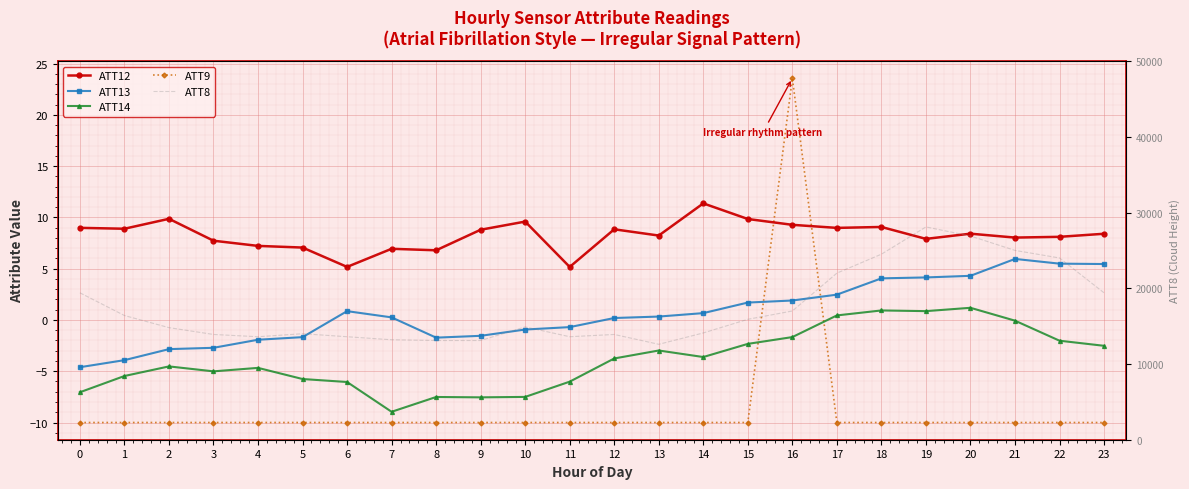

What is the sum of all ATT9 values?

-206.4